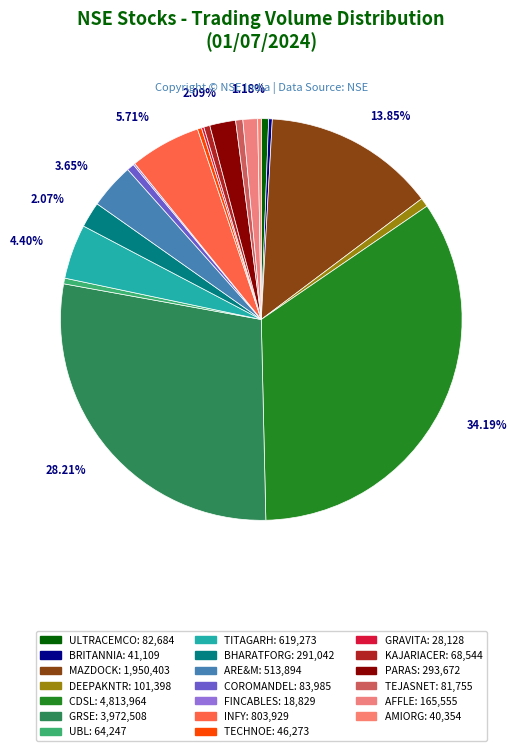

The INFY slice represents 6% of the pie. True or false?

True